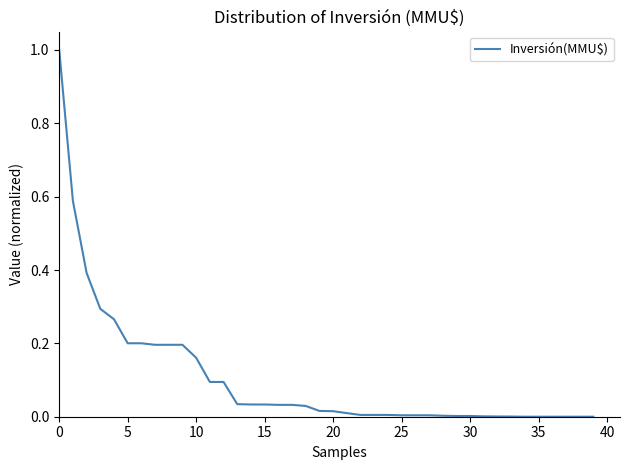

What is the difference between the maximum and minimum values?

1.0